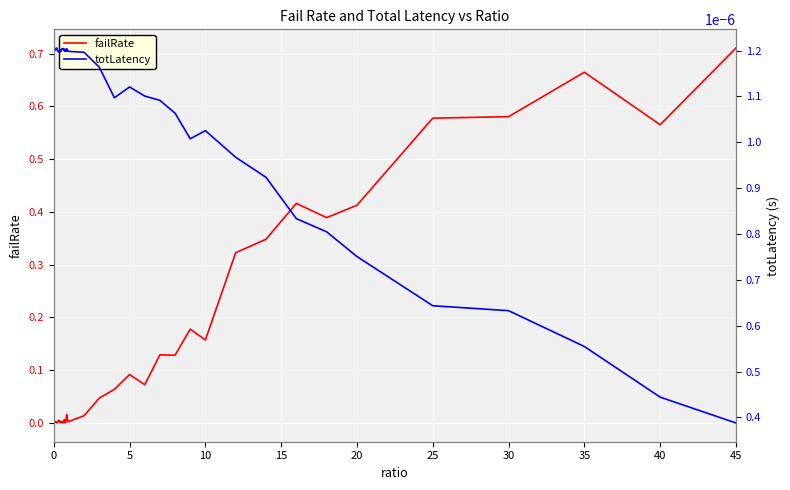

Which series ends up on top after the final intersection of totLatency and failRate?

failRate